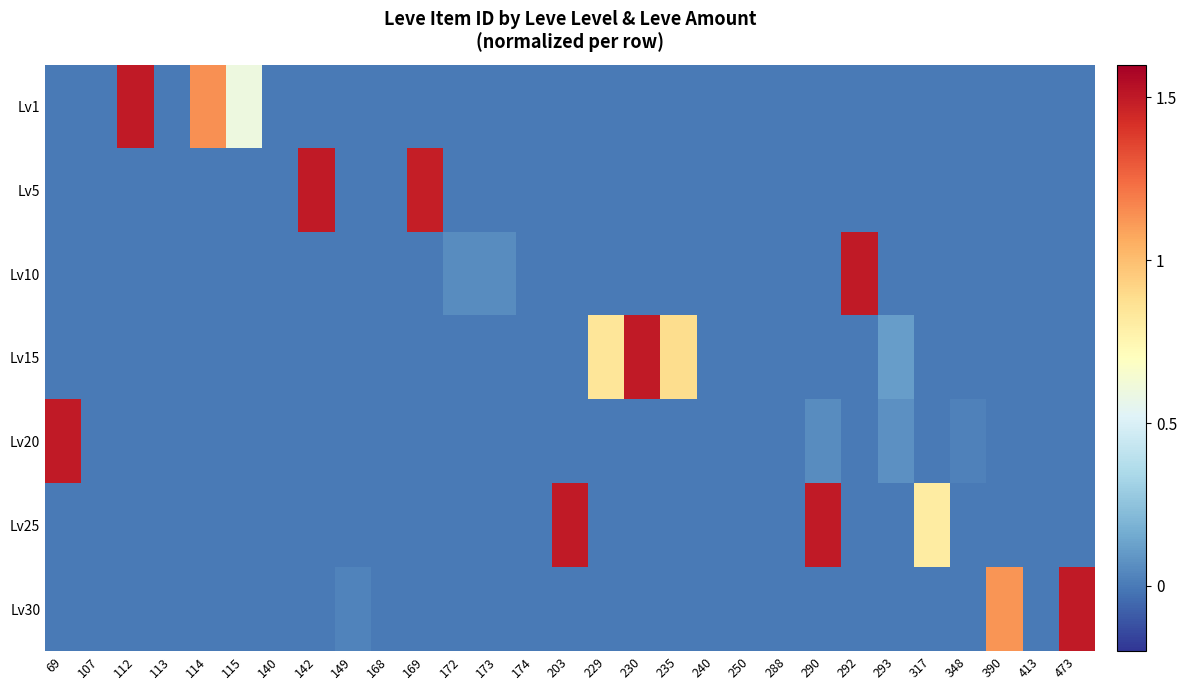

Which label corresponds to the smallest value in the chart?

69